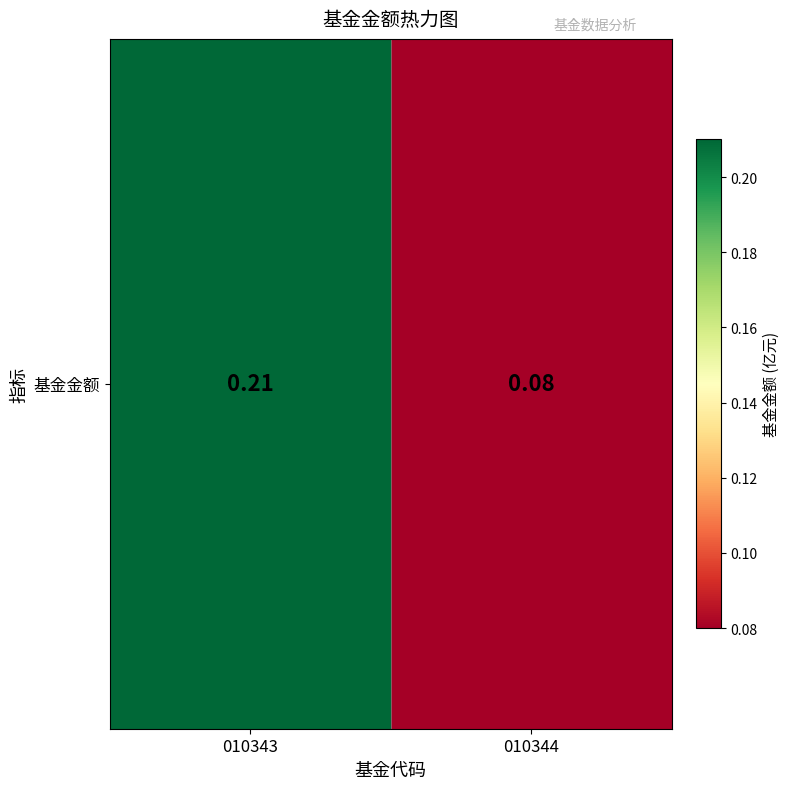

What is the average value?

0.1